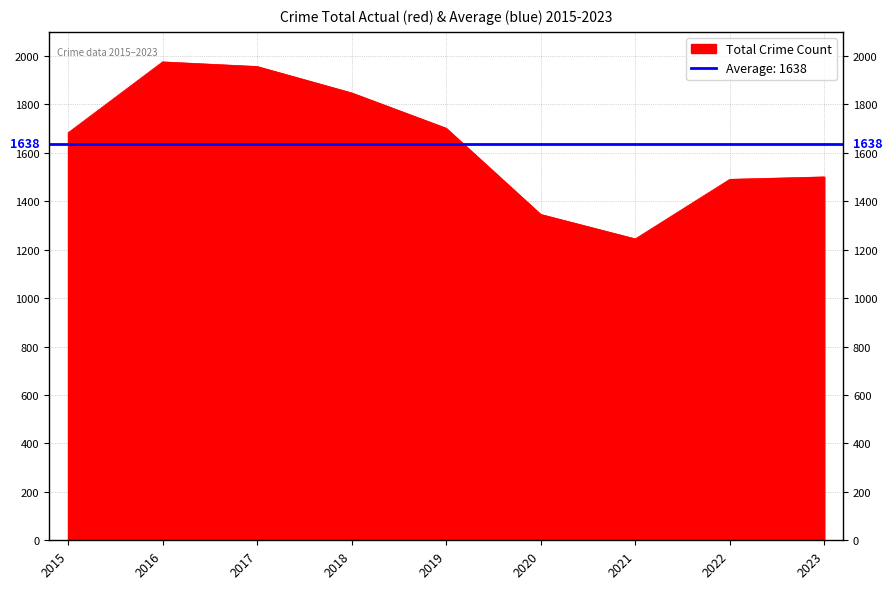

Count the number of data series in this chart.

1